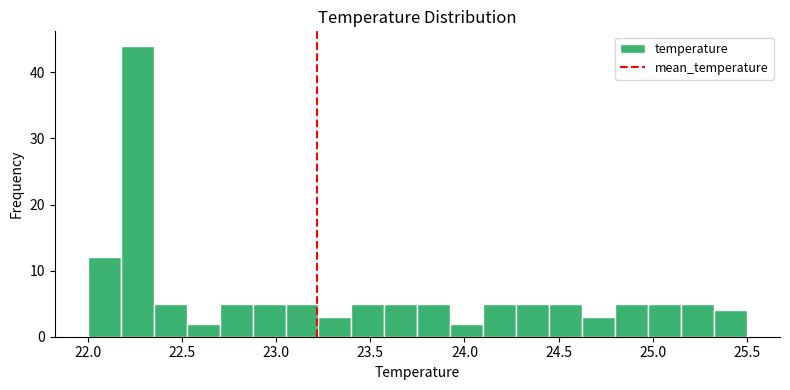

Read against the x-axis, roughly where is the centre of the tallest bar?

22.25